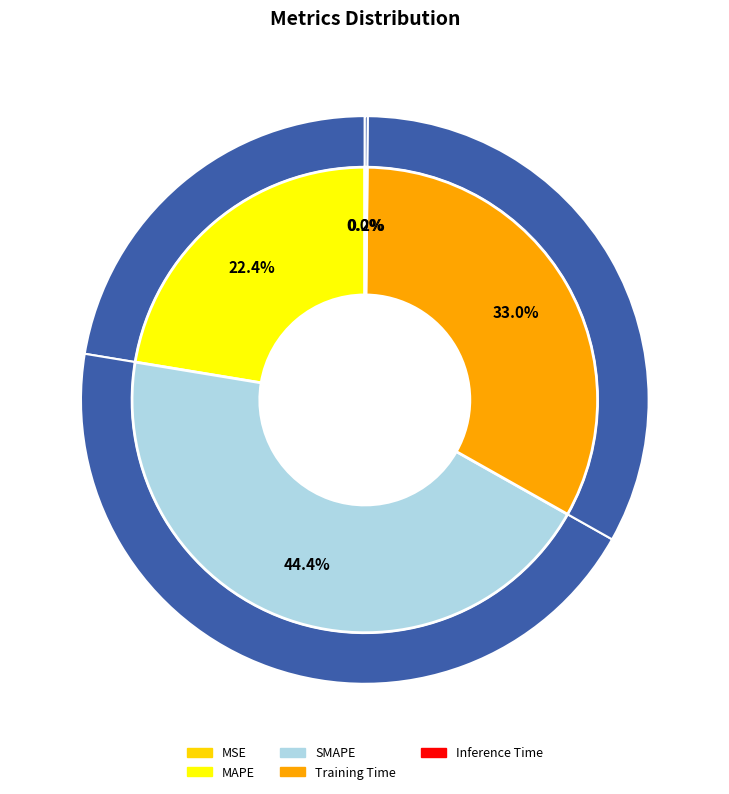

What percentage is the Training Time slice, to the nearest percent?

33%